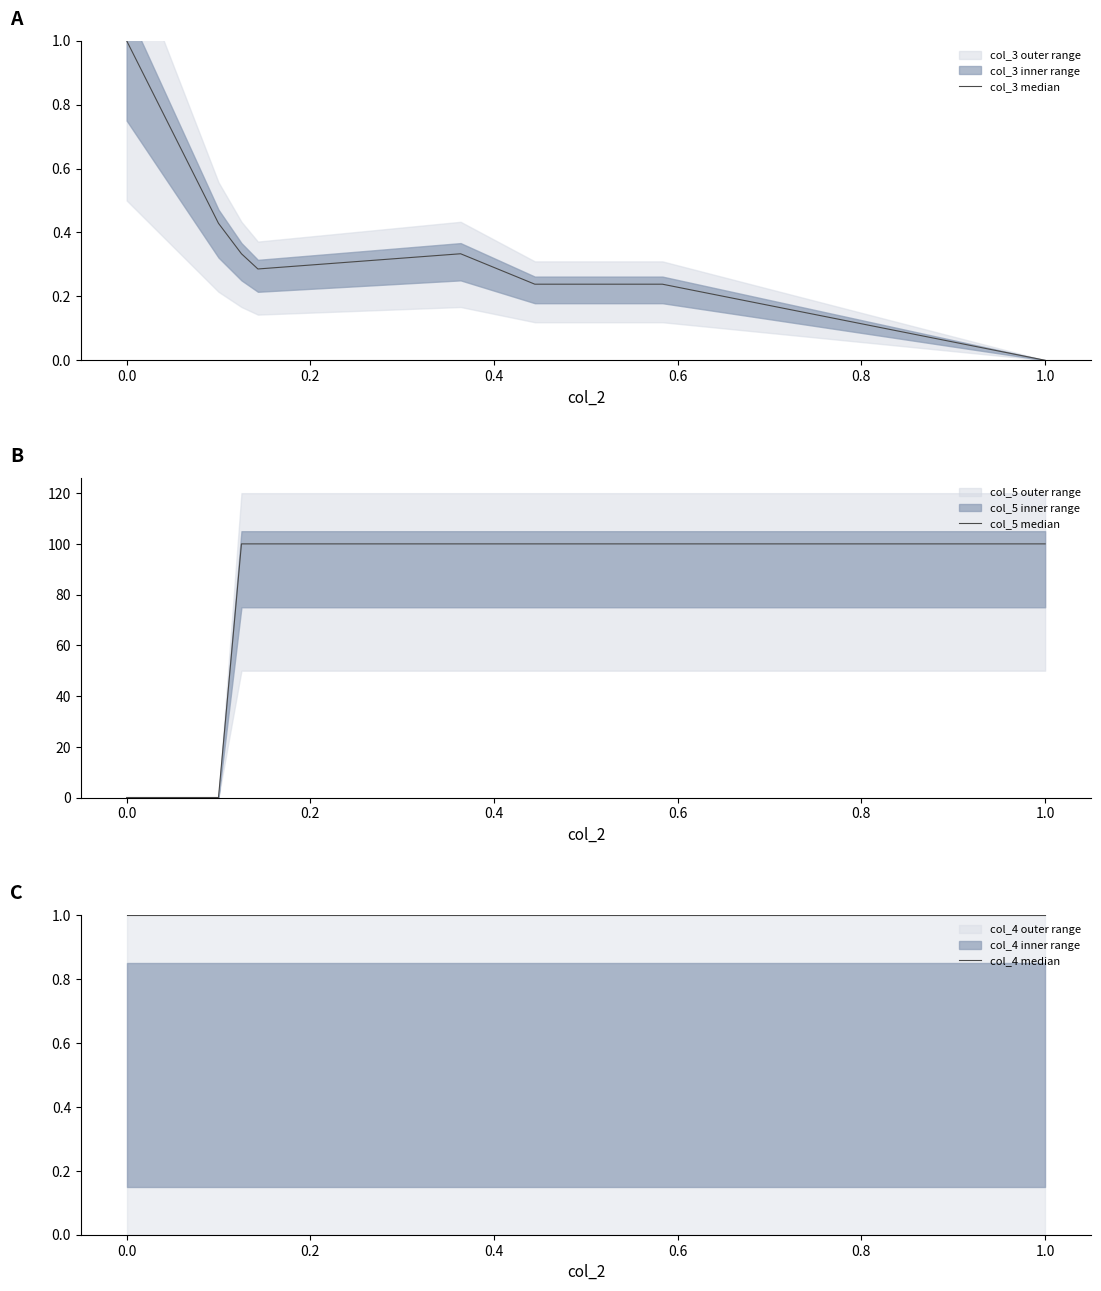

Count the number of categories in the chart.

8